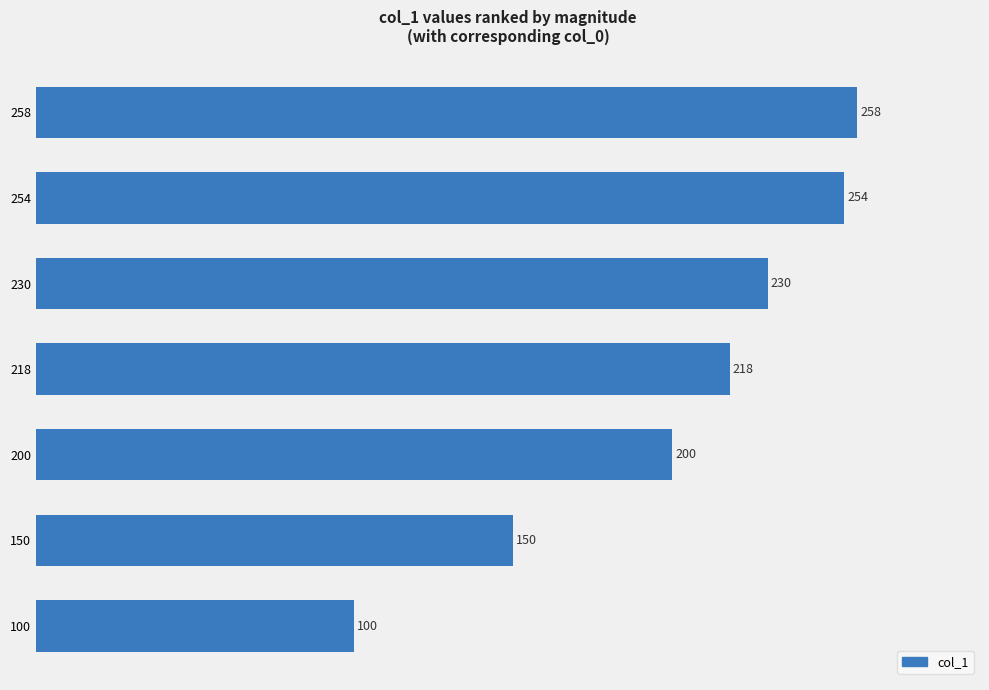

What is the change in value from 100 to 200?

+100